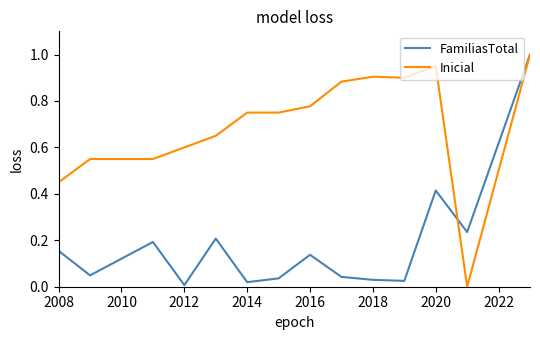

Which series has the largest total across all categories?

Inicial